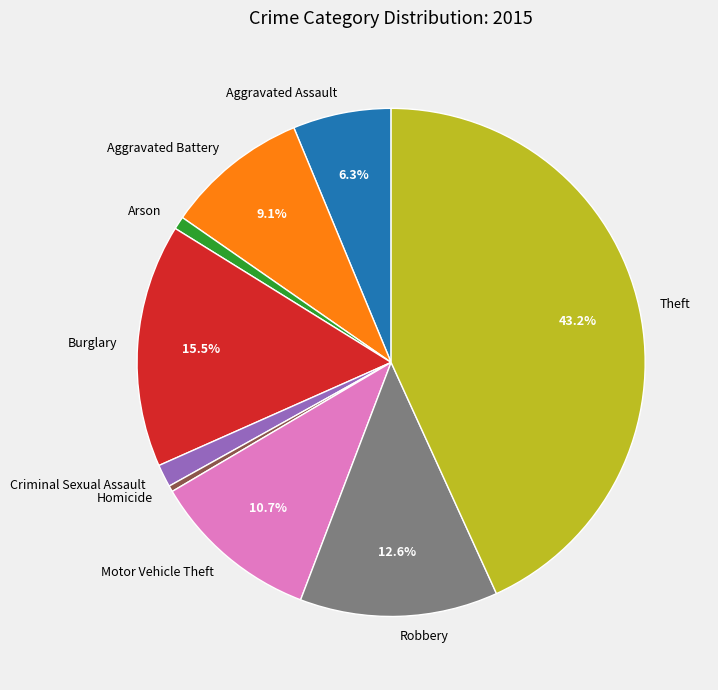

Approximately how many times larger is the value at Theft compared to Motor Vehicle Theft?

4.0